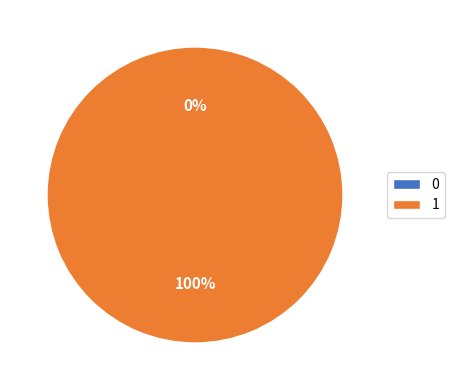

Rank the categories by value from highest to lowest.

1, 0